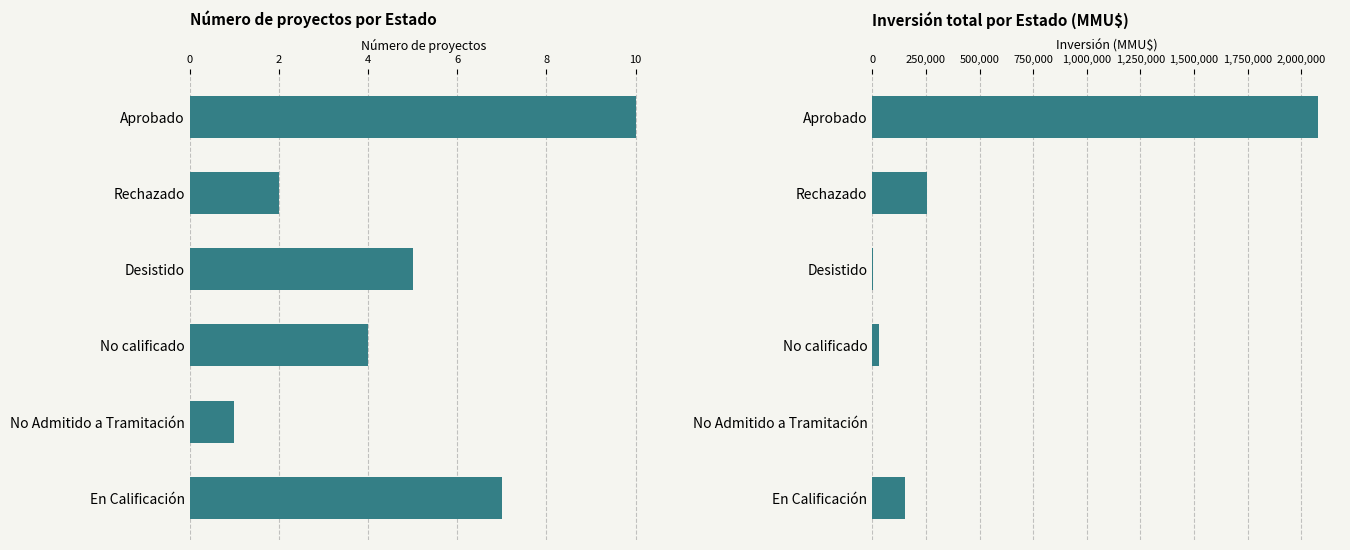

What is the difference between the maximum and minimum values in the Count series?

9